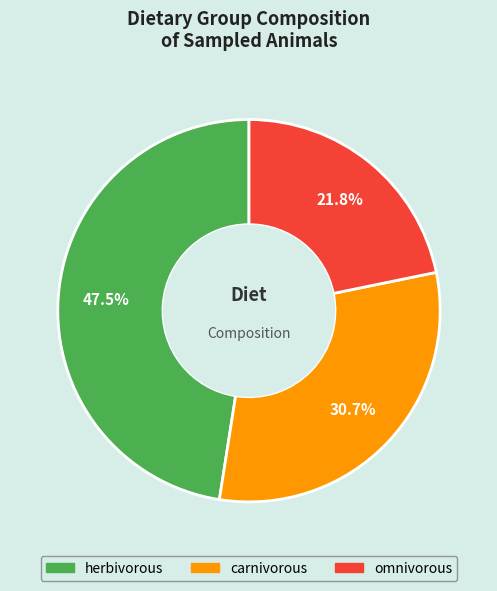

What percentage is the carnivorous slice, to the nearest percent?

31%